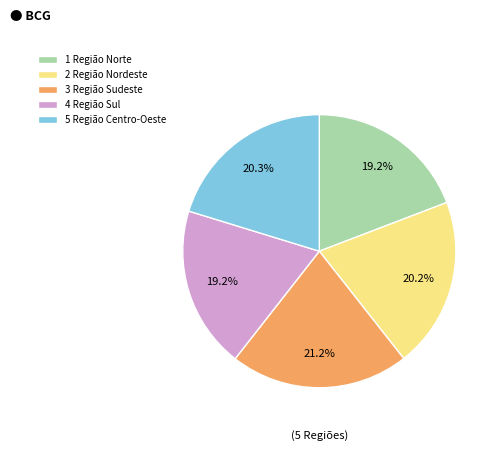

Is it true that 5 Região Centro-Oeste is 20% of the pie?

True